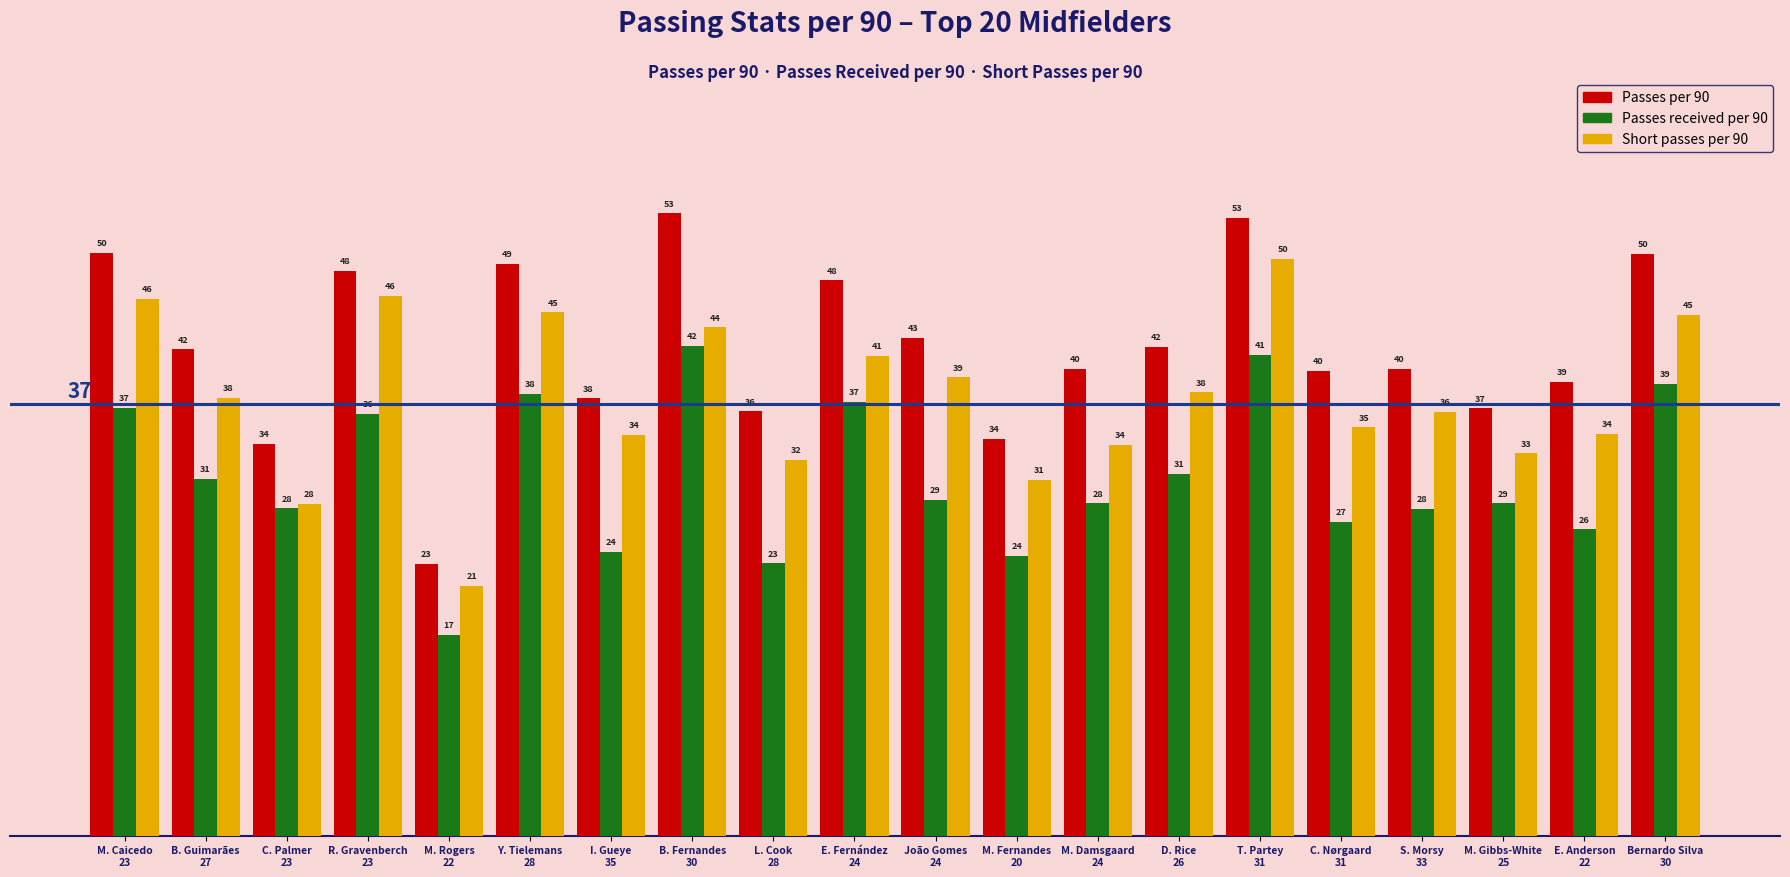

Rank the series by their average value, from lowest to highest.

Passes received per 90, Short passes per 90, Passes per 90